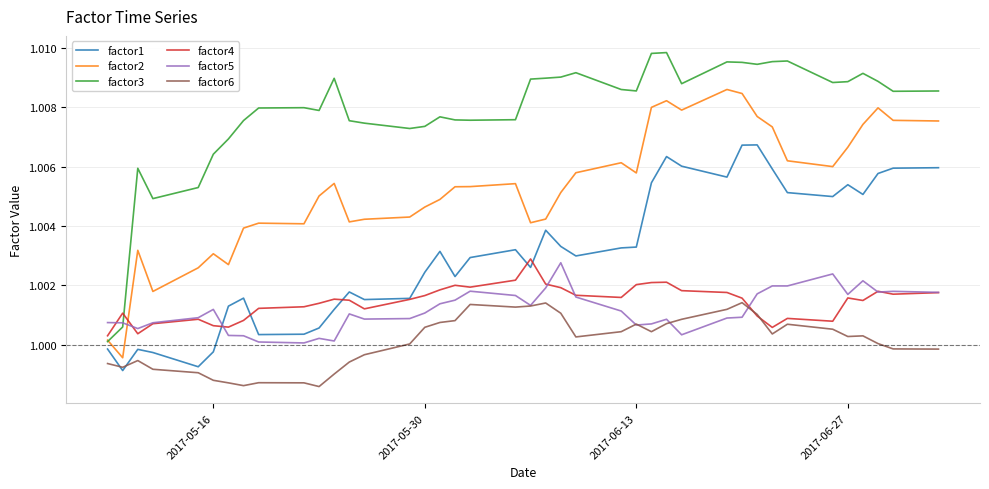

Is this an area chart (filled region under the line)?

No